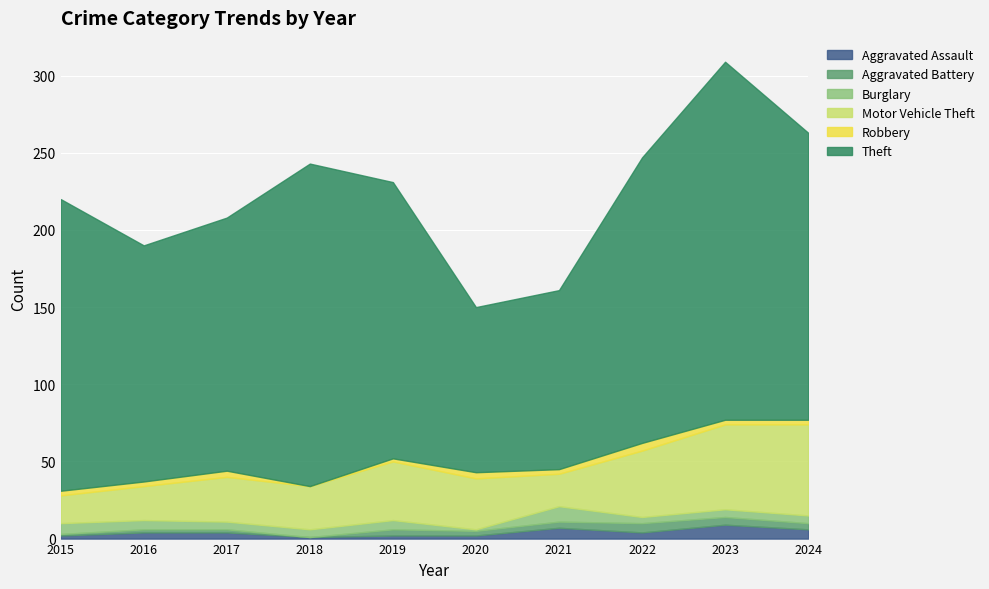

True or false: Motor Vehicle Theft and Burglary cross at least once.

False